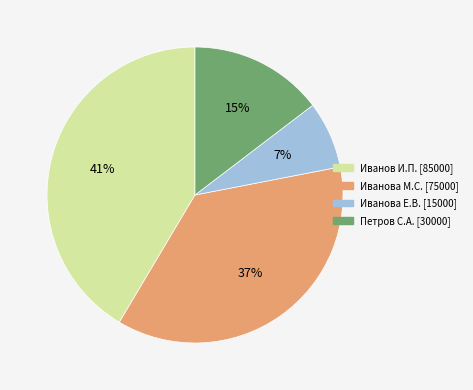

To the nearest percent, what is the average slice percentage?

25%